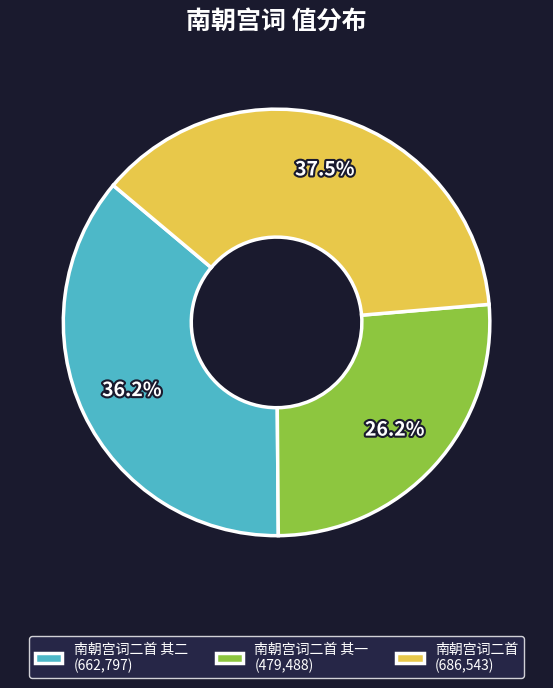

What is the largest slice in the pie chart?

南朝宫词二首 (686,543)